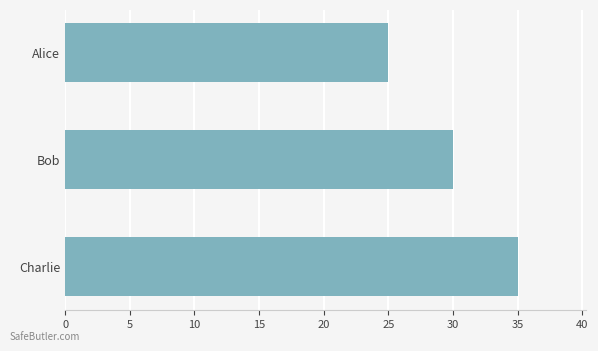

How many bars are there in total?

3